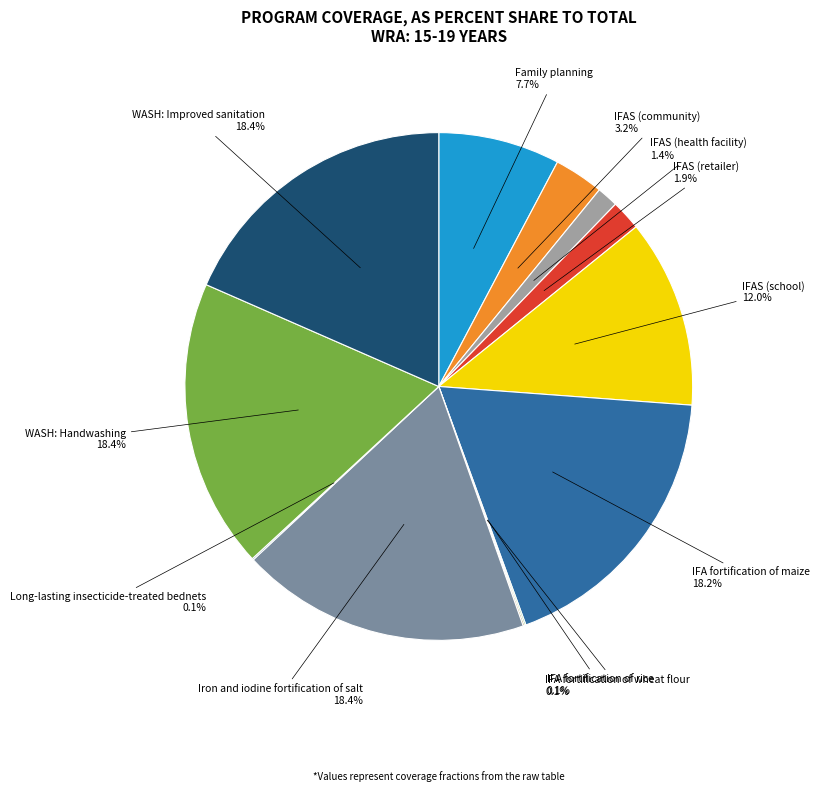

Is there a majority slice in this chart?

No